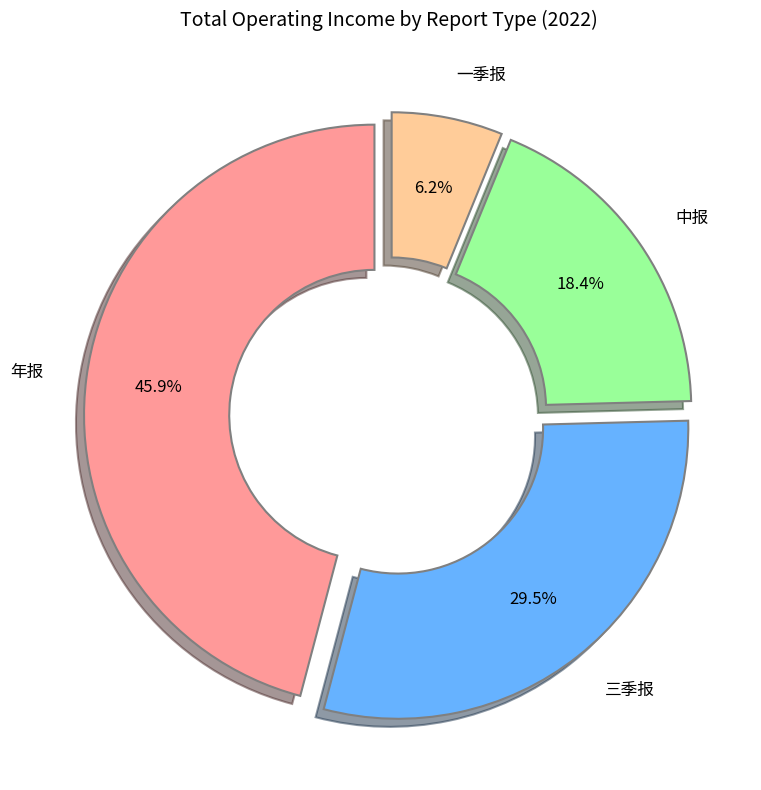

How many segments does this pie chart have?

4